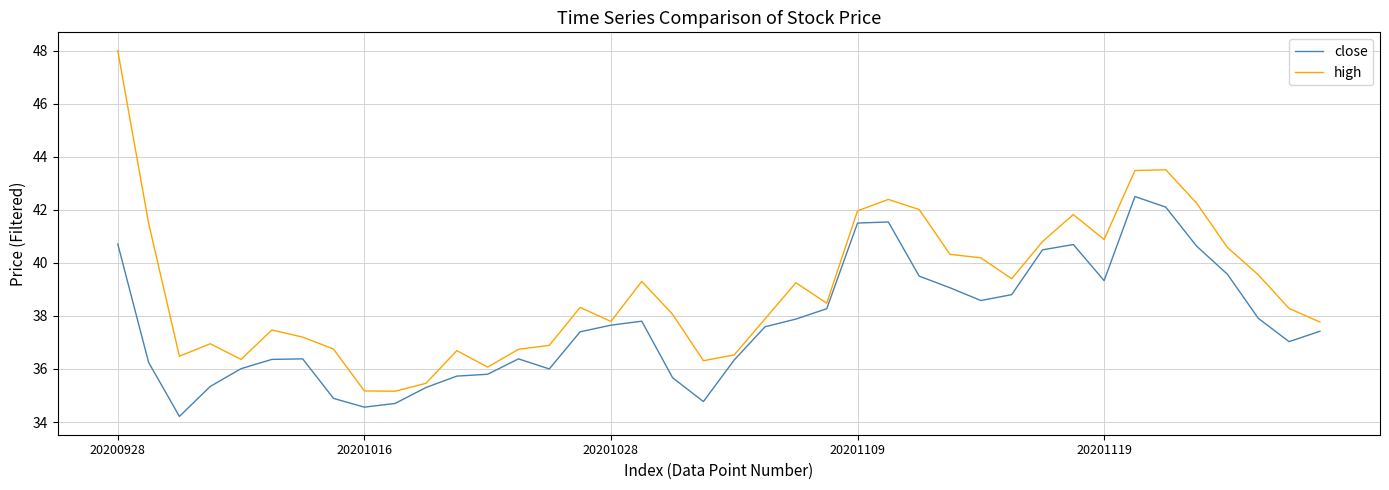

Which series has the largest range (max minus min)?

high